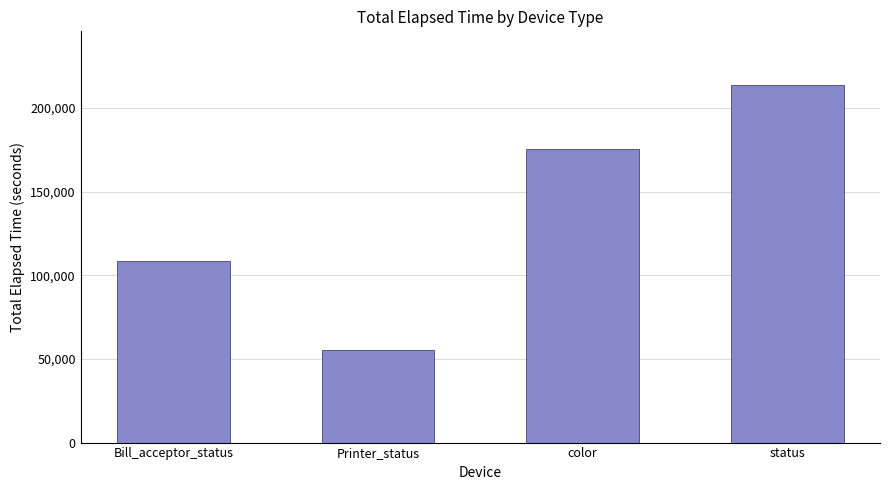

What is the value of the 3rd bar from the left?

175341